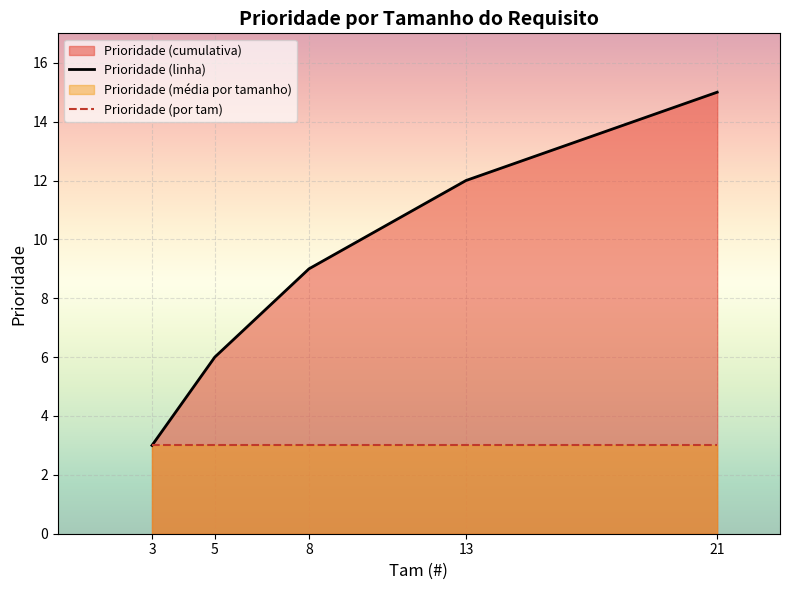

At how many categories does at least one series exceed 4?

4